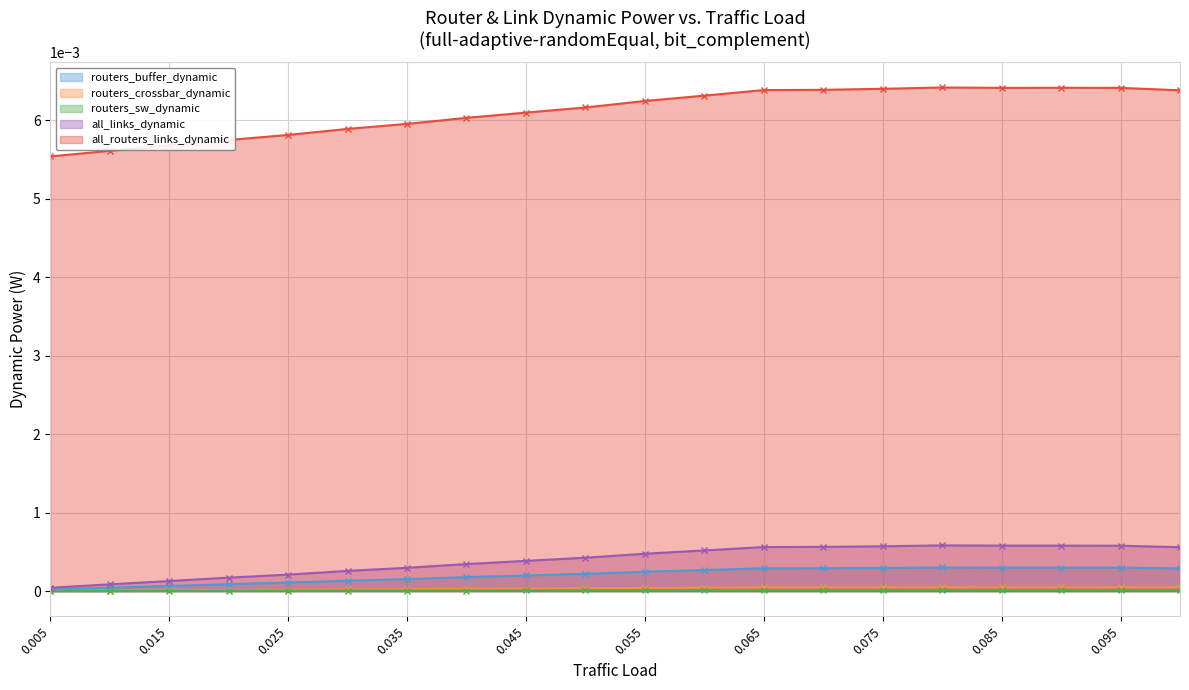

Which series has the largest total across all categories?

all_routers_links_dynamic